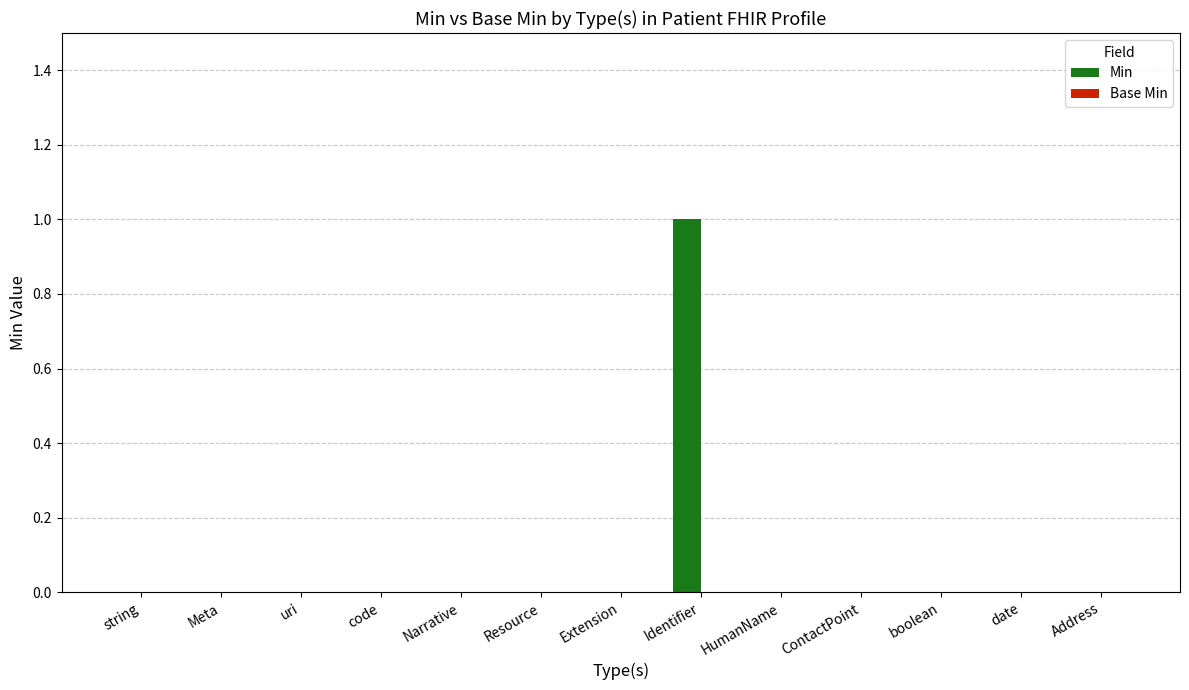

The chart shows a value of 1 at Address. True or false?

False